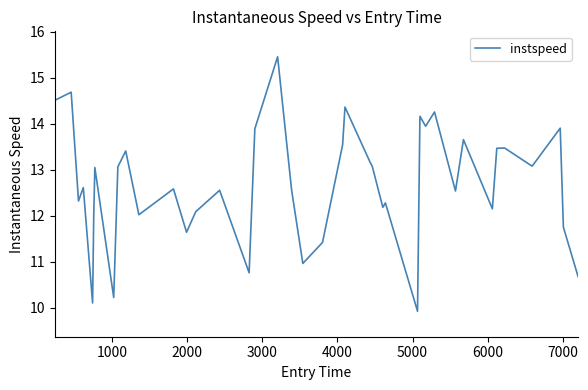

What is the maximum value shown in the chart?

15.5